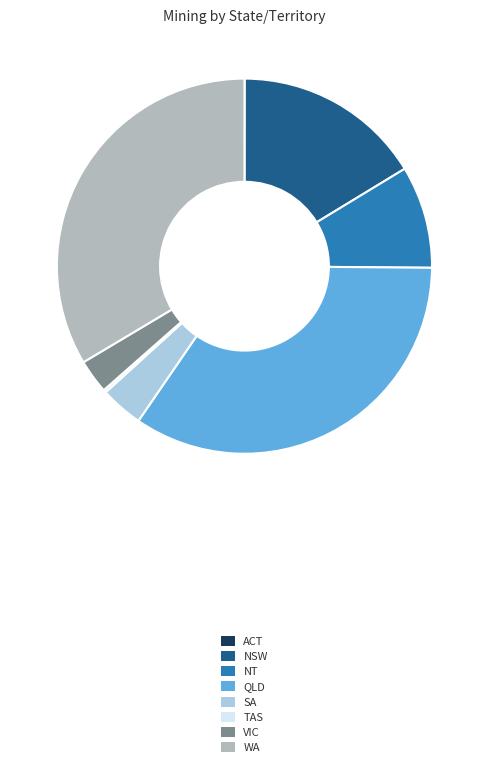

Is the sum of NT and VIC greater than half?

No